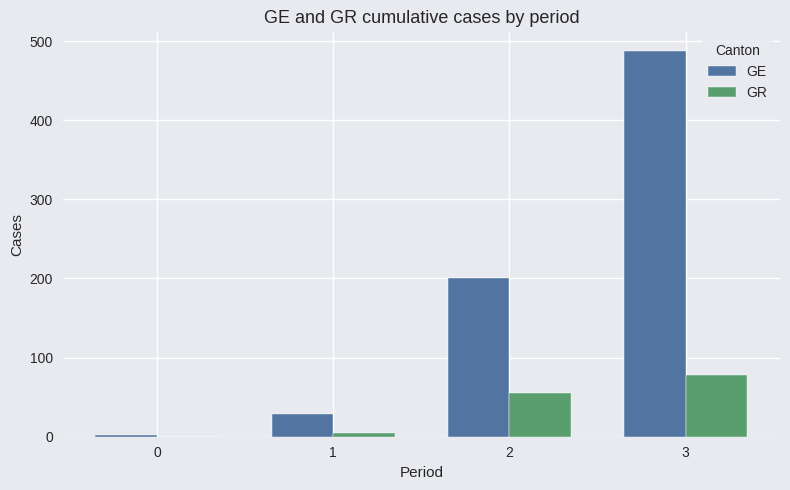

What is the sum of all GE values?

720